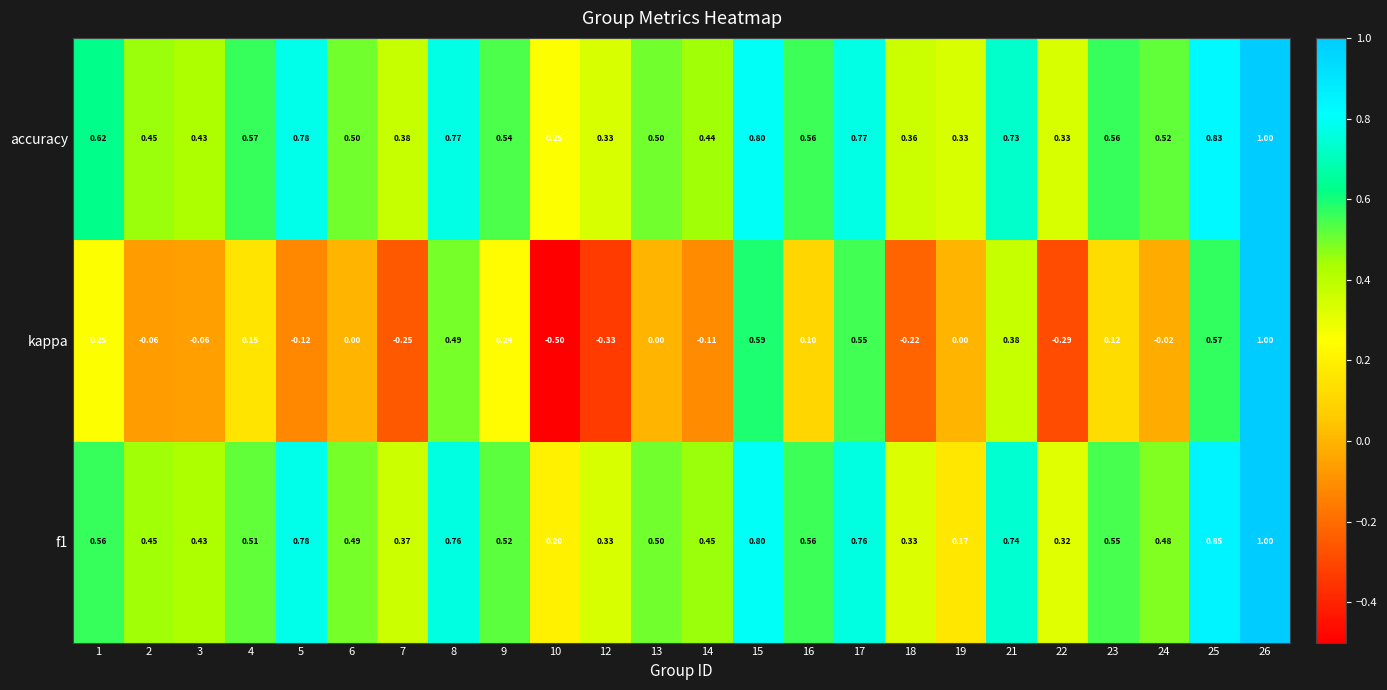

Which series has the largest total across all categories?

accuracy